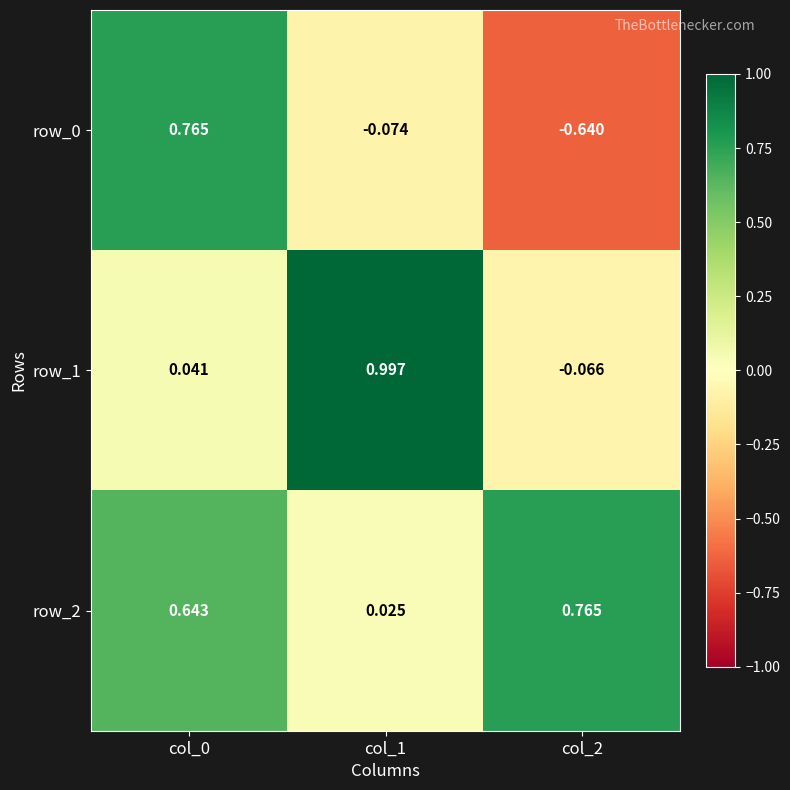

How many values in row_0 are above zero?

1